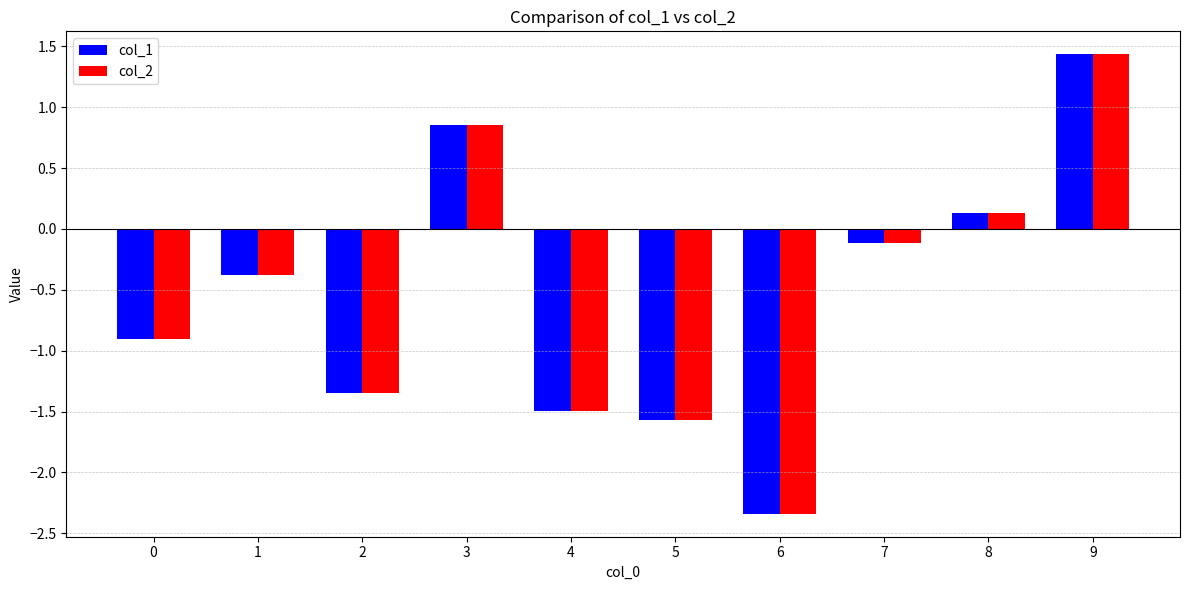

At which label does col_2 first exceed 0?

3